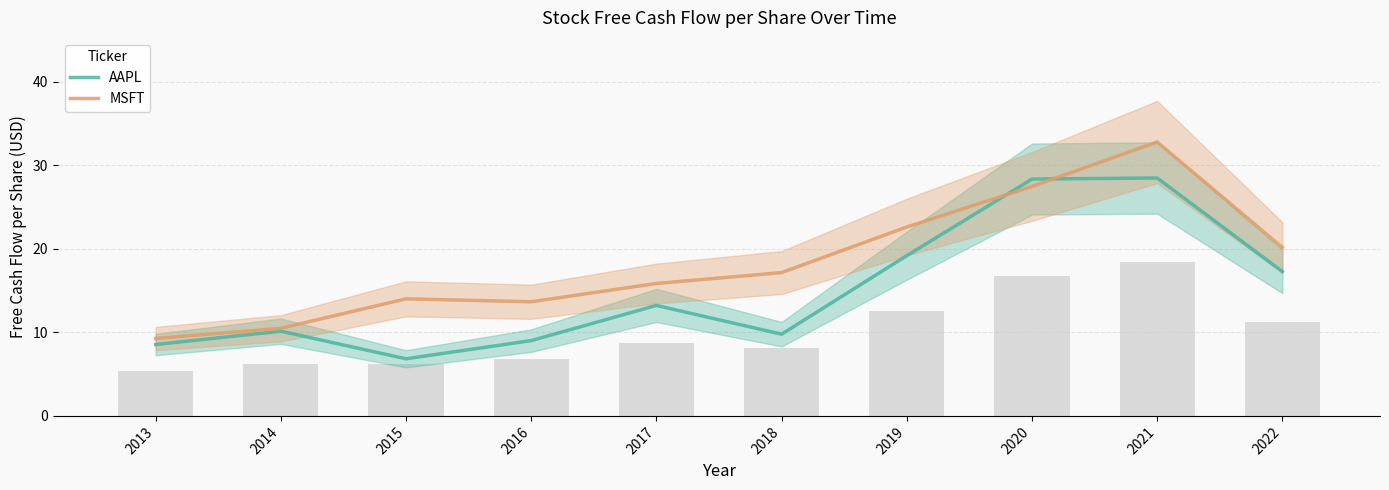

What is the maximum value shown in the chart?

32.8